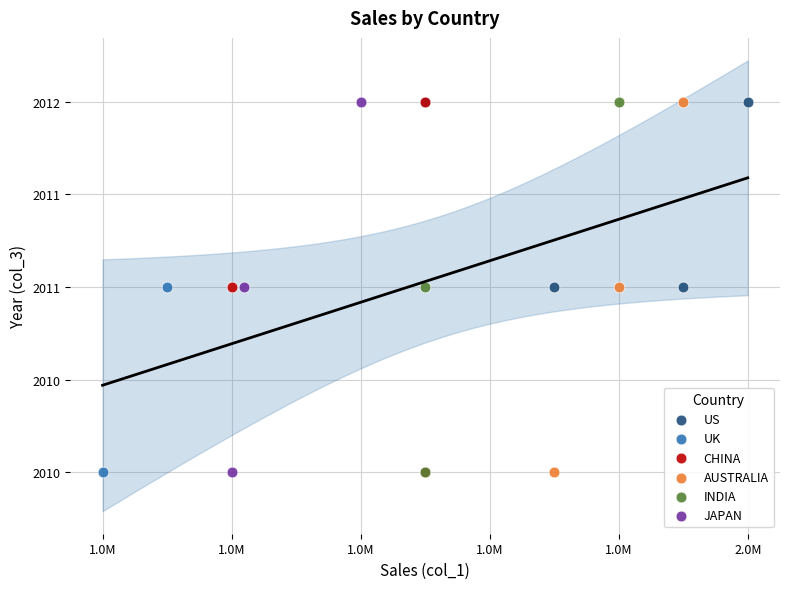

What are all the series names shown in the legend?

US, UK, CHINA, AUSTRALIA, INDIA, JAPAN